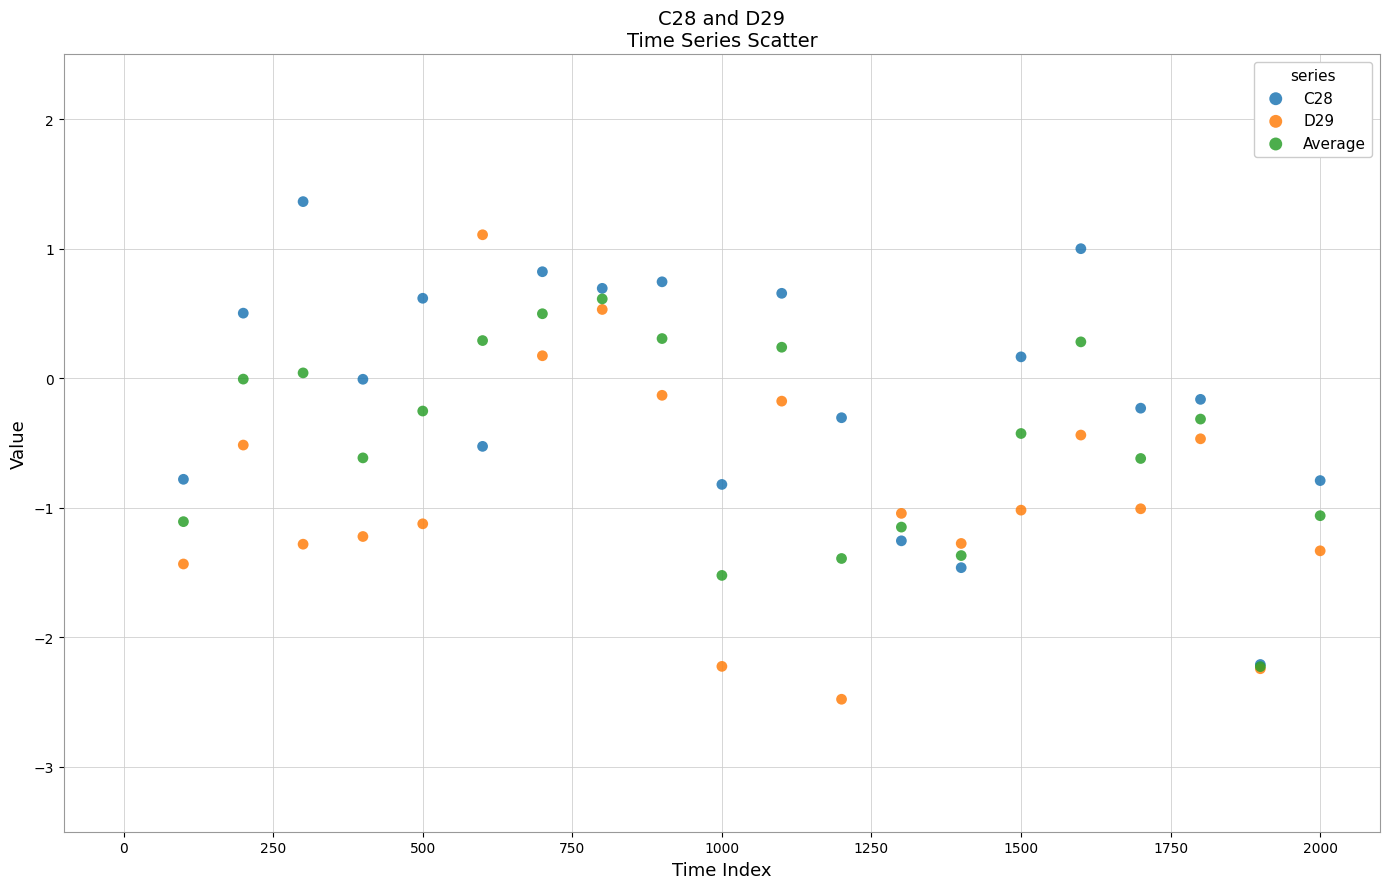

Which series reaches the maximum Y coordinate?

C28